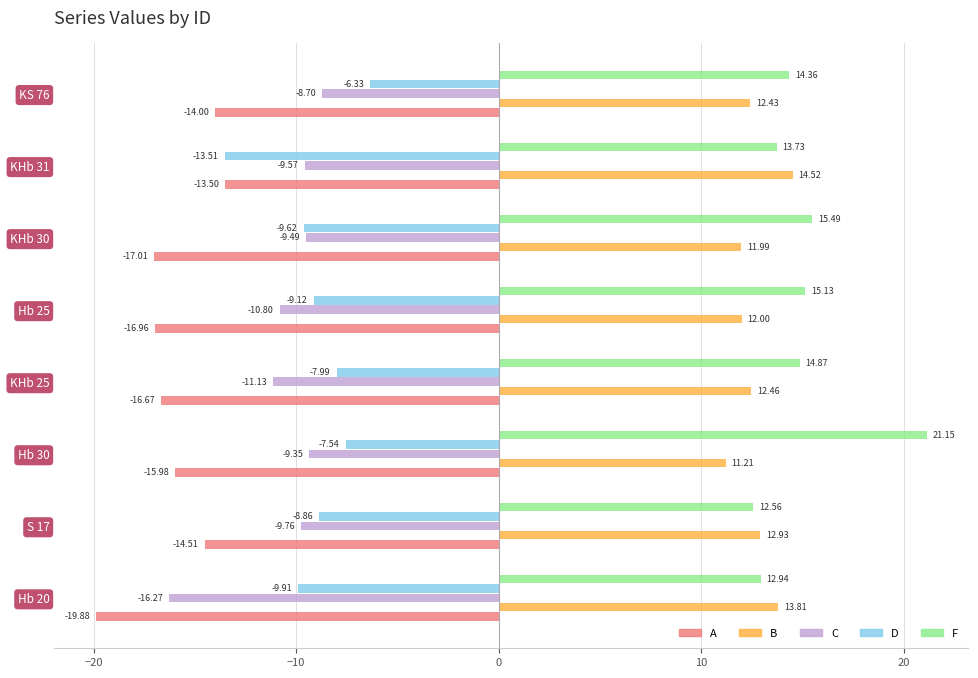

Is the value of A at KHb 31 greater than the value of C at S 17?

No